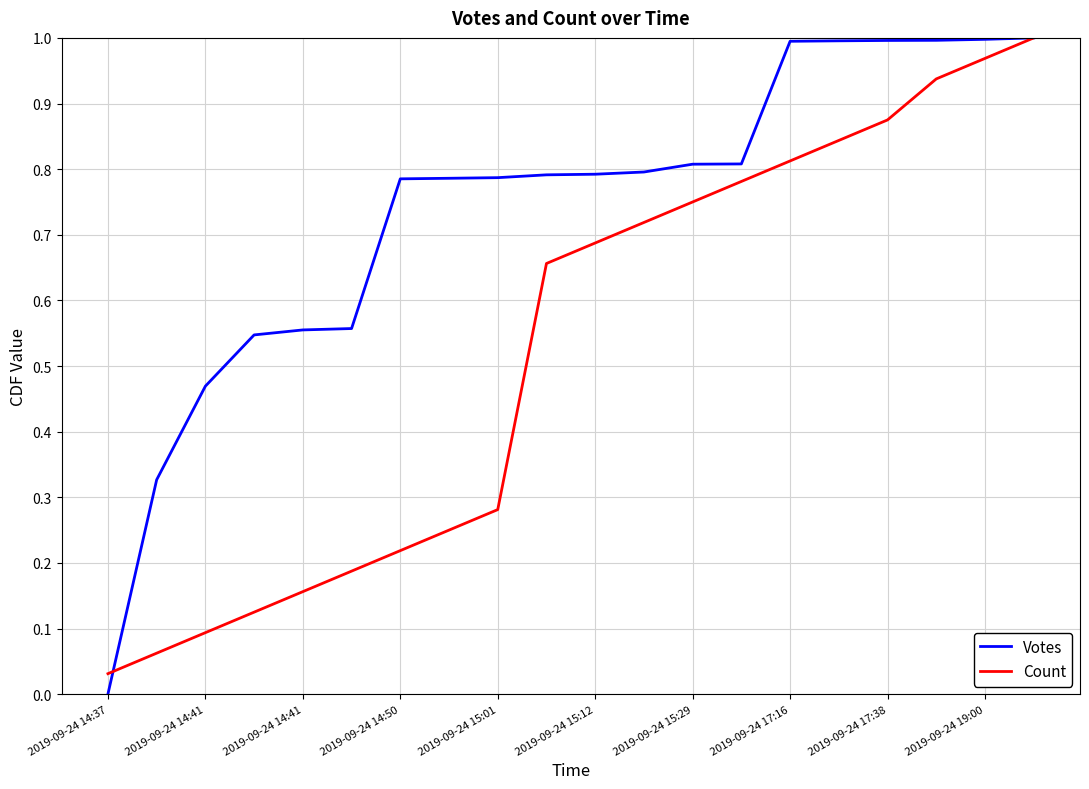

Which series has the largest total across all categories?

Votes